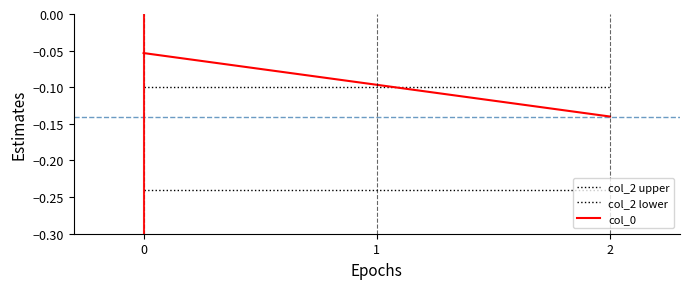

What is the maximum value for col_0?

-0.1